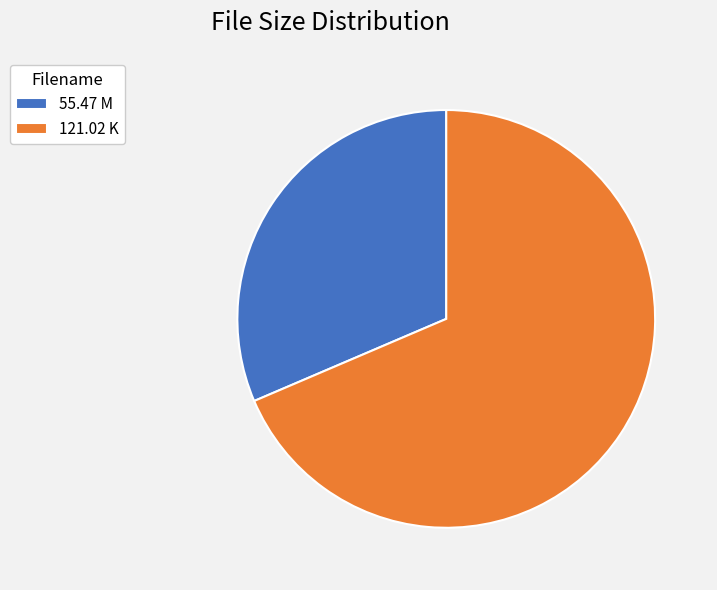

The 55.47 M slice represents 23% of the pie. True or false?

False